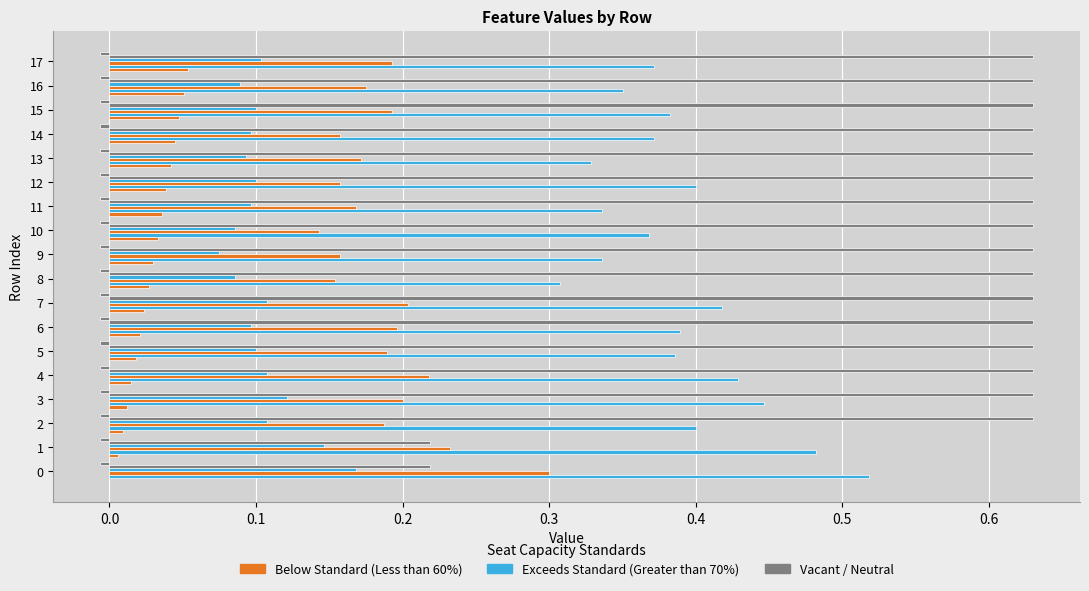

How many data points does each series have?

18